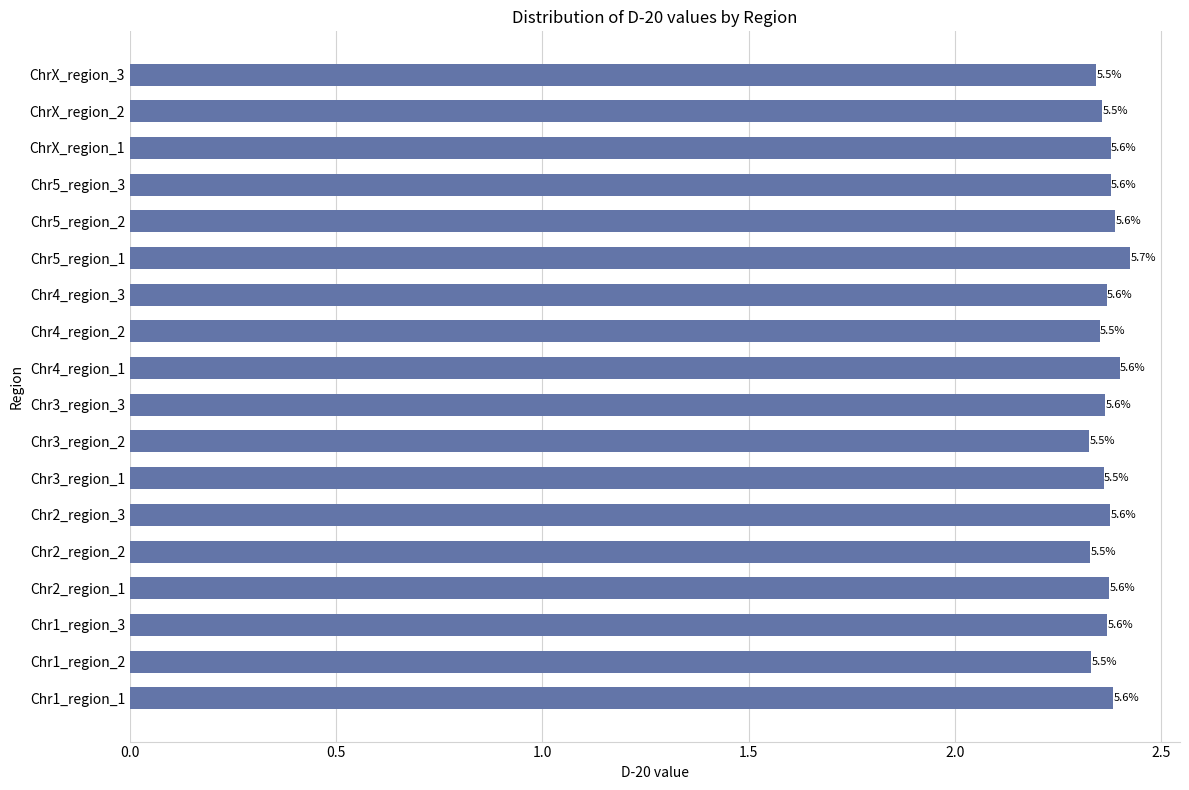

Are the bars horizontal?

Yes